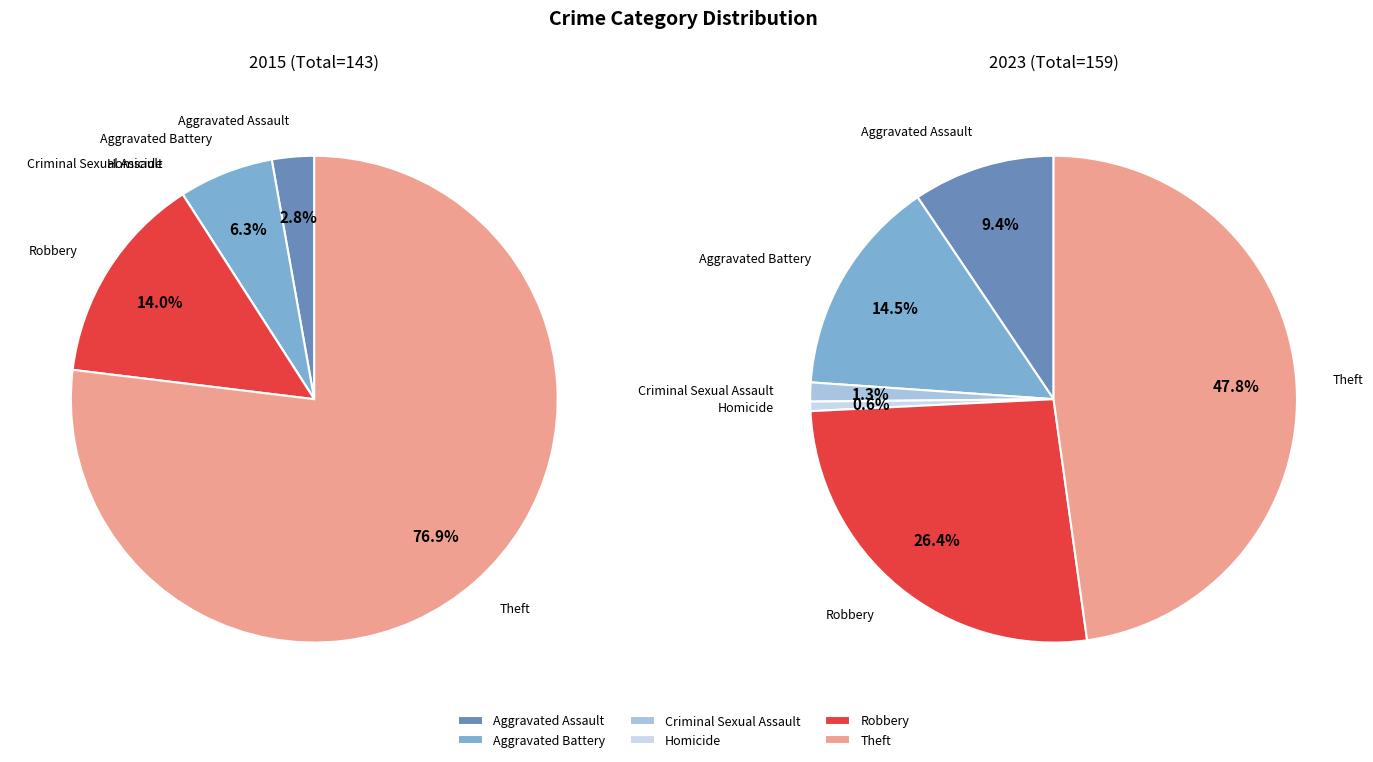

Which series has the largest range (max minus min)?

values_2015